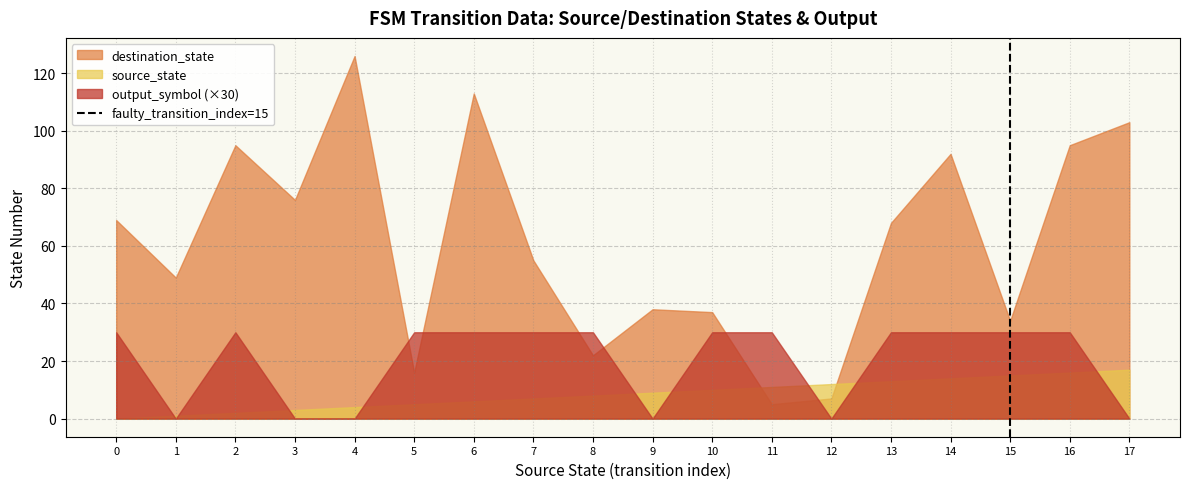

What value does the data have at 1?

1